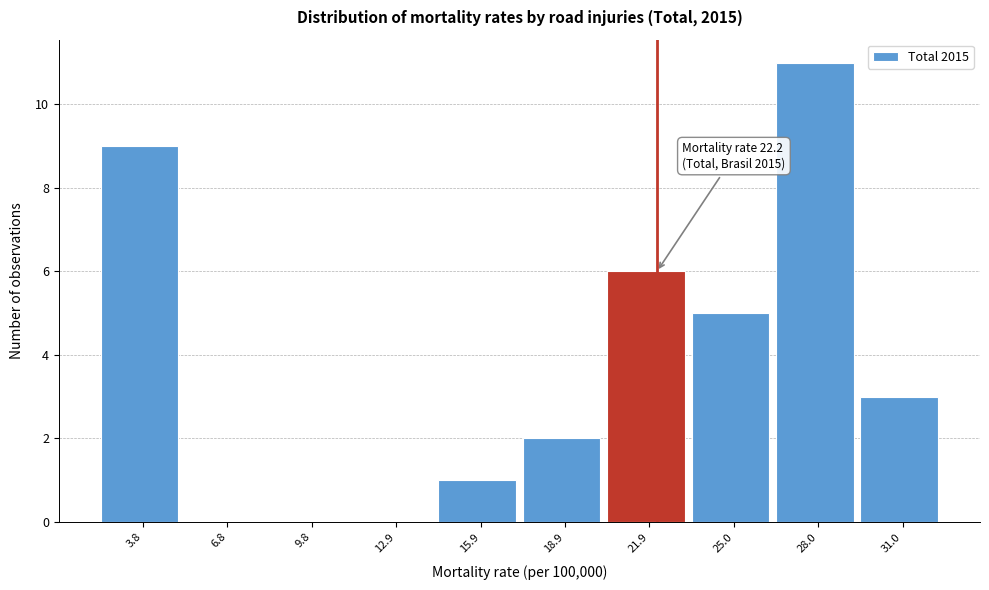

Over which range of the x-axis is the bar tallest?

26.5 to 29.5